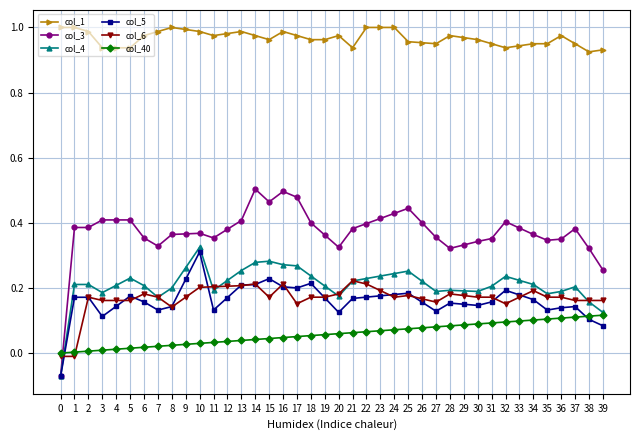

Is the value of col_6 at 19 greater than the value of col_1 at 39?

No